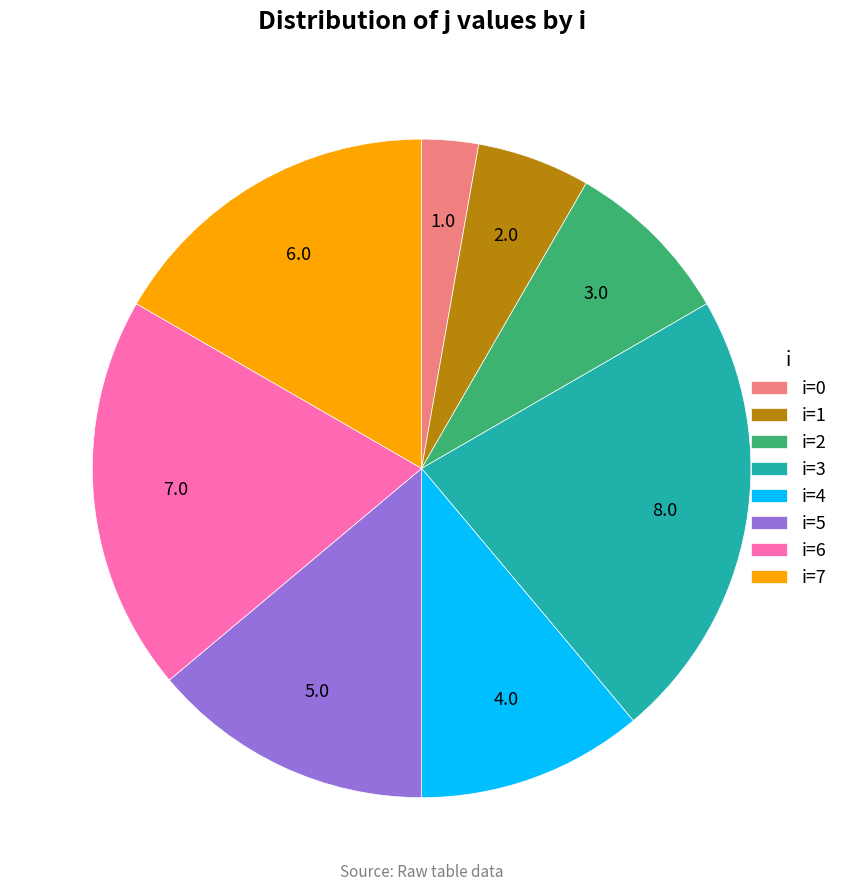

The i=5 slice represents 25% of the pie. True or false?

False